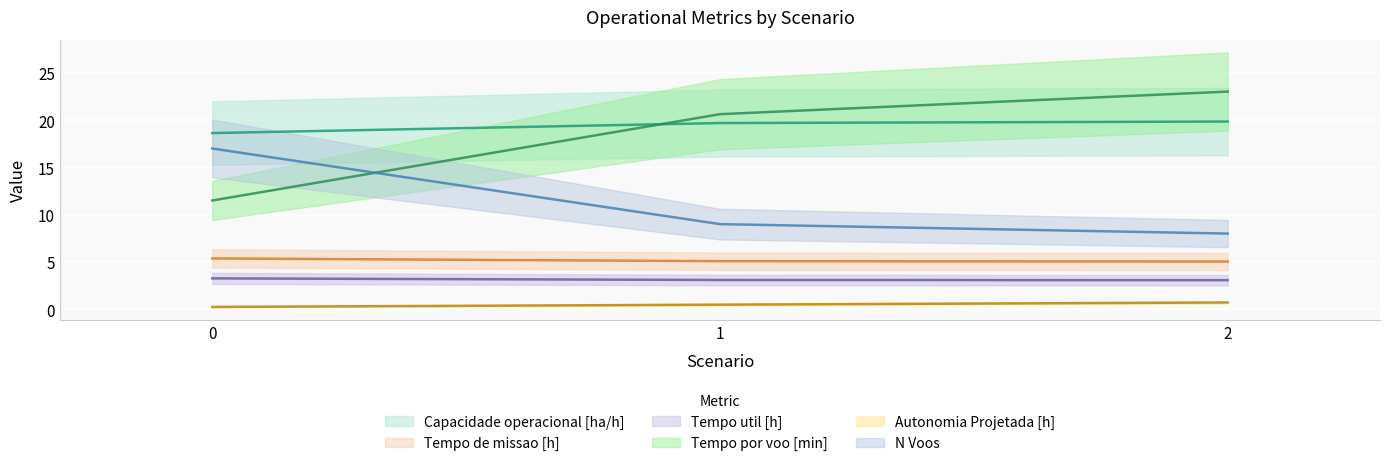

Count the Autonomia Projetada [h] values in the range 0 to 1.

3